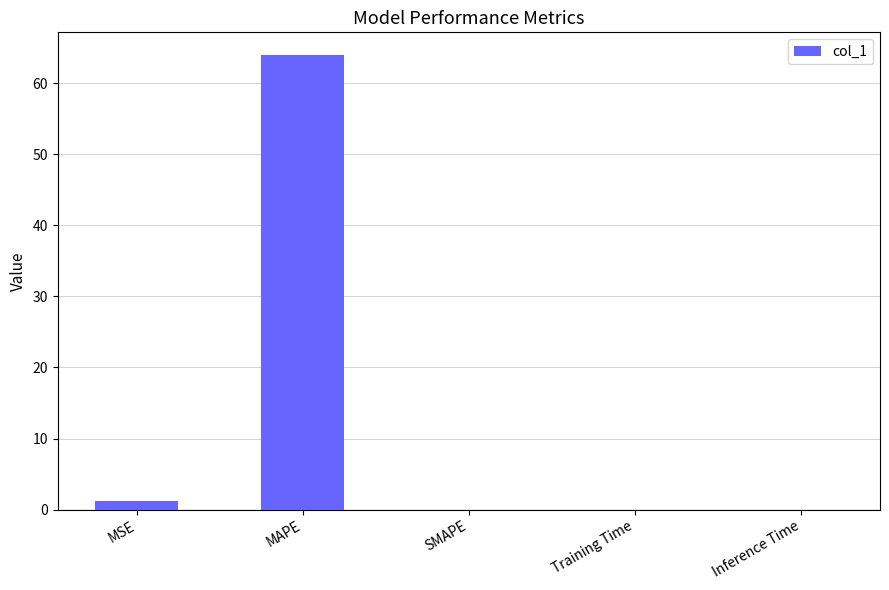

Count the number of categories in the chart.

5